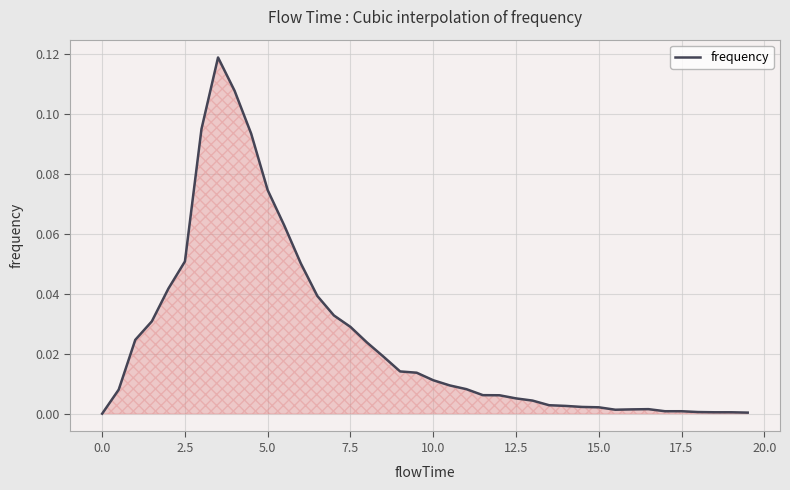

Between 12.5 and 7.5, which is larger?

7.5